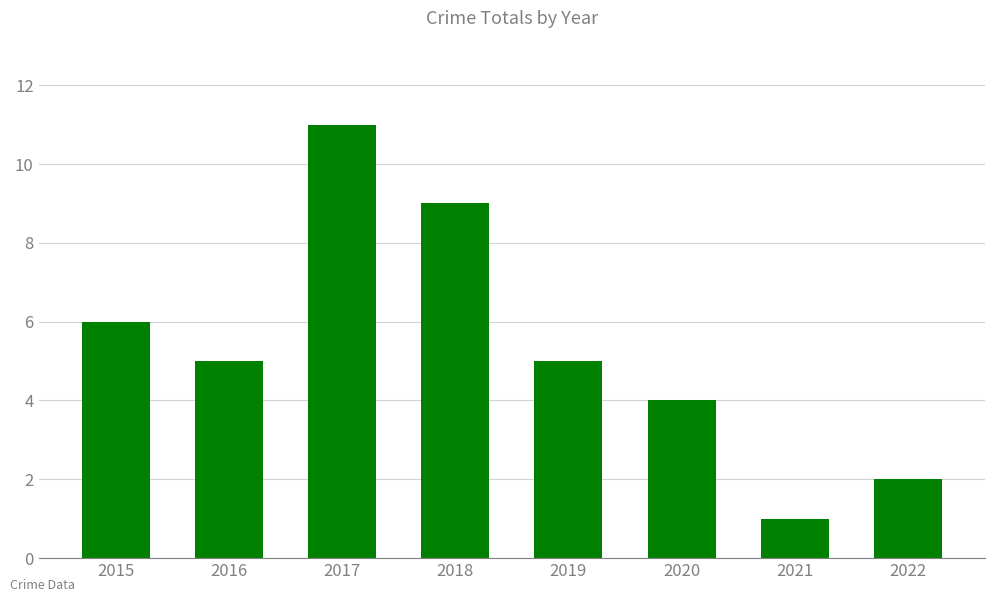

What is the maximum value shown in the chart?

11